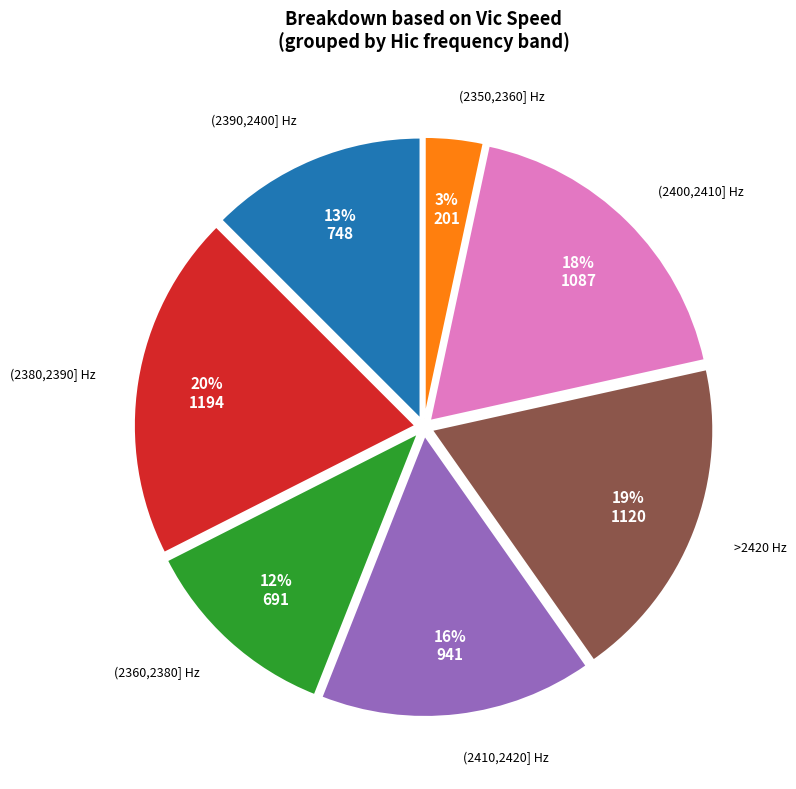

Do (2350,2360] Hz and (2390,2400] Hz together represent more than half of the pie?

No